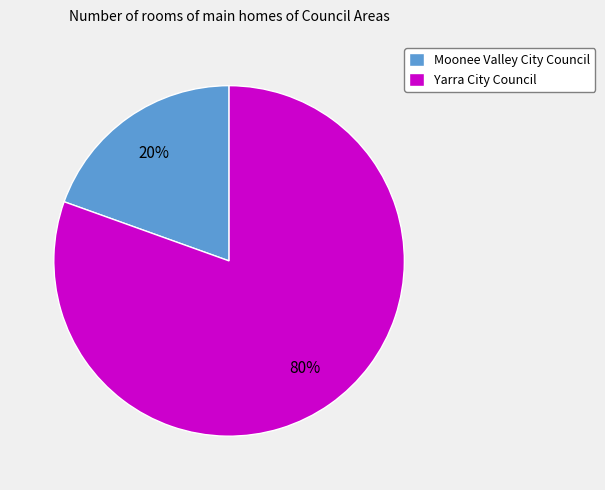

What is the smallest slice in the pie chart?

Moonee Valley City Council